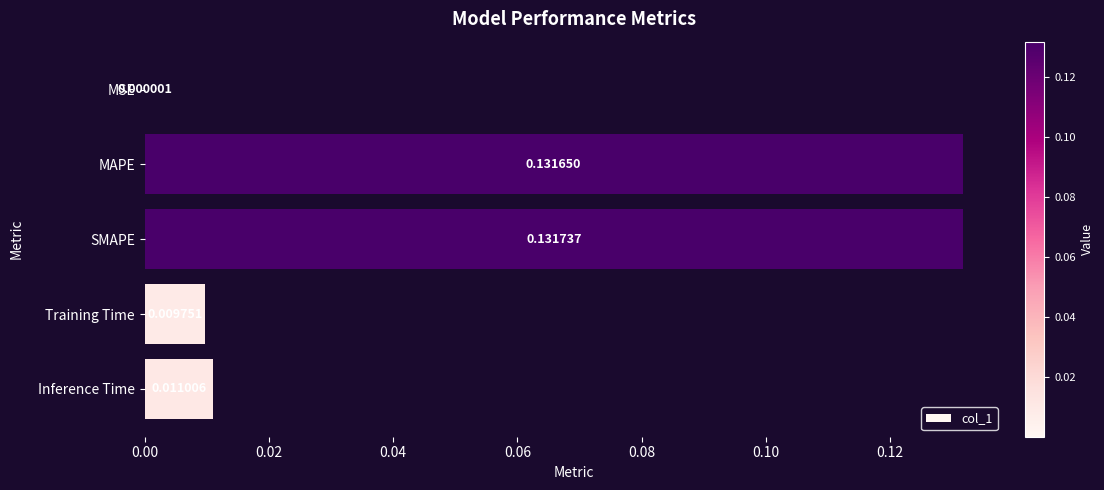

Which label corresponds to the largest value in the chart?

SMAPE